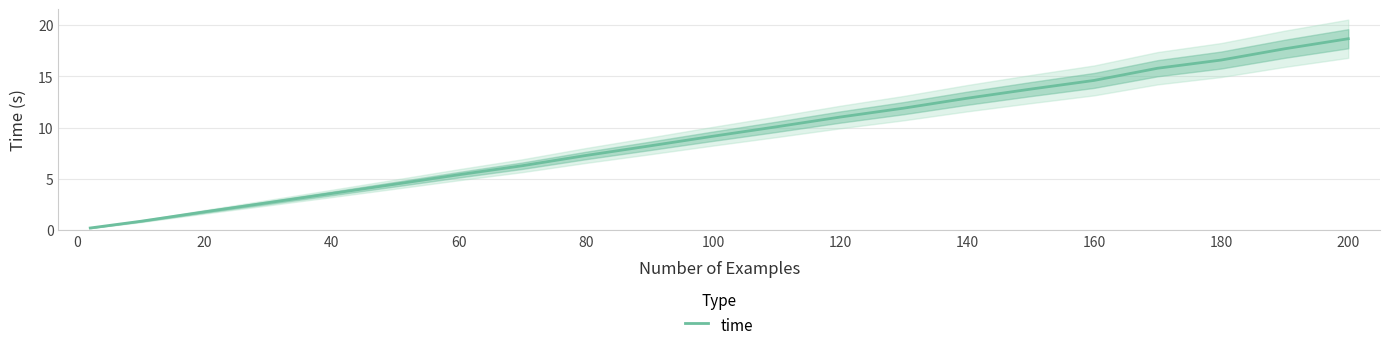

How many lines are shown in the chart?

1